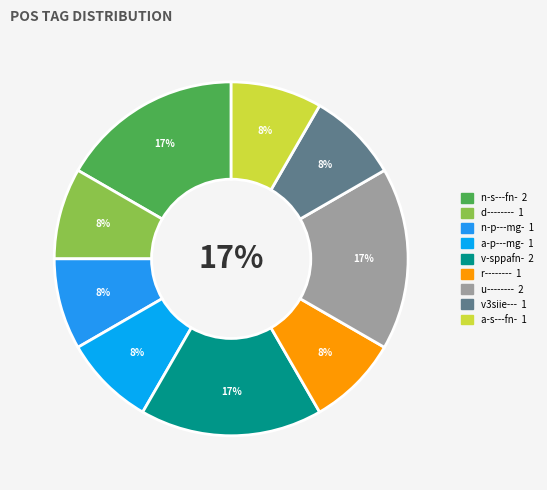

How many segments does this pie chart have?

9